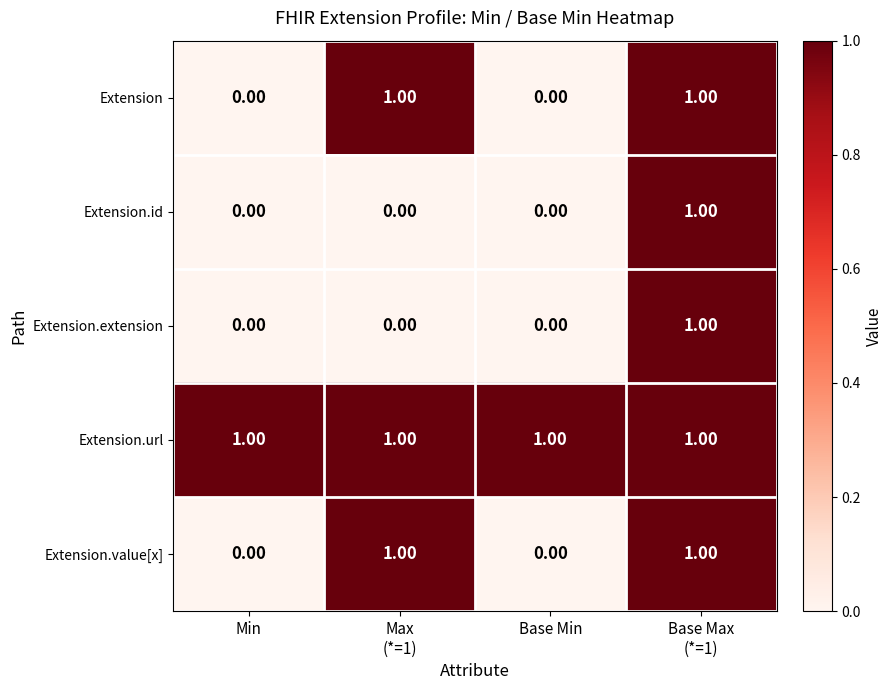

Is the value of Extension.extension at Base Min greater than the value of Extension.url at Min?

No